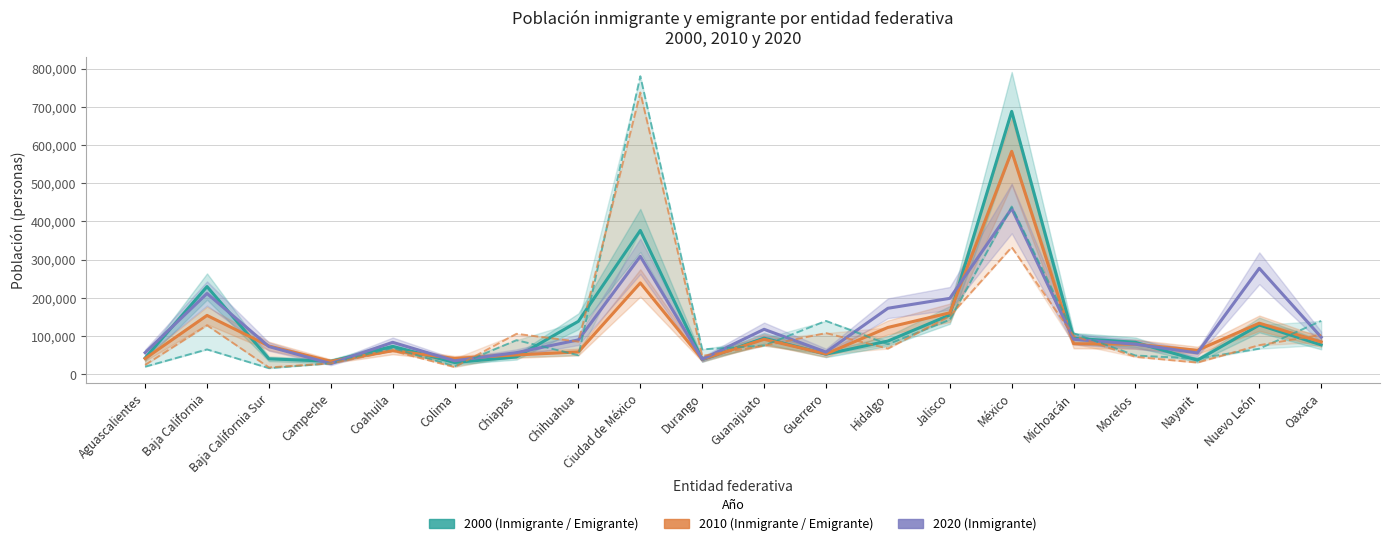

Reading left to right, what are all the values shown in this chart?

Inmigrante 2000: Aguascalientes=42439	Baja California=229547	Baja California Sur=40339	Campeche=33873	Coahuila=72981	Colima=30741	Chiapas=45240	Chihuahua=138616	Ciudad de México=376494	Durango=38362	Guanajuato=94420	Guerrero=52632	Hidalgo=86888	Jalisco=155237	México=688200	Michoacán=94038	Morelos=83614	Nayarit=36772	Nuevo León=128902	Oaxaca=76764
Inmigrante 2010: Aguascalientes=41061	Baja California=154029	Baja California Sur=73920	Campeche=33895	Coahuila=61636	Colima=41483	Chiapas=50571	Chihuahua=58334	Ciudad de México=239125	Durango=39200	Guanajuato=91456	Guerrero=53193	Hidalgo=122511	Jalisco=160853	México=583607	Michoacán=79866	Morelos=78610	Nayarit=62708	Nuevo León=133657	Oaxaca=84534
Inmigrante 2020: Aguascalientes=56422	Baja California=211416	Baja California Sur=72475	Campeche=27860	Coahuila=83587	Colima=35221	Chiapas=56588	Chihuahua=89954	Ciudad de México=308686	Durango=39250	Guanajuato=117626	Guerrero=58096	Hidalgo=172723	Jalisco=198654	México=433992	Michoacán=91650	Morelos=78624	Nayarit=55706	Nuevo León=277369	Oaxaca=97030
Emigrante 2000: Aguascalientes=19752	Baja California=64966	Baja California Sur=15888	Campeche=28524	Coahuila=68591	Colima=20853	Chiapas=89244	Chihuahua=49694	Ciudad de México=780312	Durango=65057	Guanajuato=75176	Guerrero=139616	Hidalgo=78527	Jalisco=142660	México=438970	Michoacán=107161	Morelos=48982	Nayarit=41057	Nuevo León=66925	Oaxaca=139705
Emigrante 2010: Aguascalientes=24412	Baja California=128101	Baja California Sur=17830	Campeche=28511	Coahuila=61166	Colima=18682	Chiapas=105858	Chihuahua=85408	Ciudad de México=737742	Durango=48082	Guanajuato=74636	Guerrero=107724	Hidalgo=67139	Jalisco=152242	México=332627	Michoacán=100581	Morelos=45462	Nayarit=30537	Nuevo León=76153	Oaxaca=103085